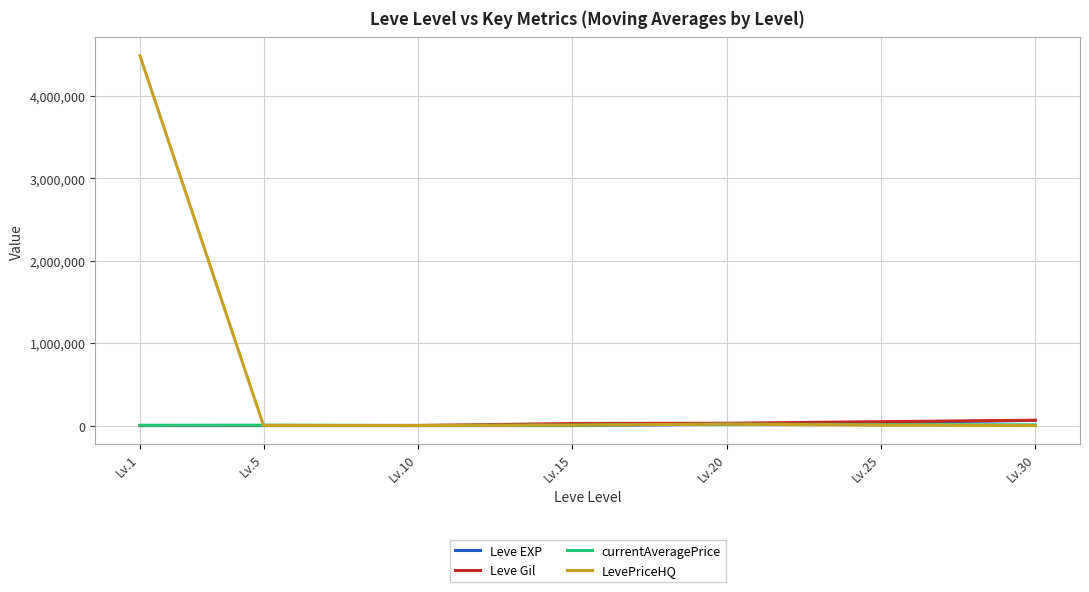

What are all the series names shown in the legend?

Leve EXP, Leve Gil, currentAveragePrice, LevePriceHQ